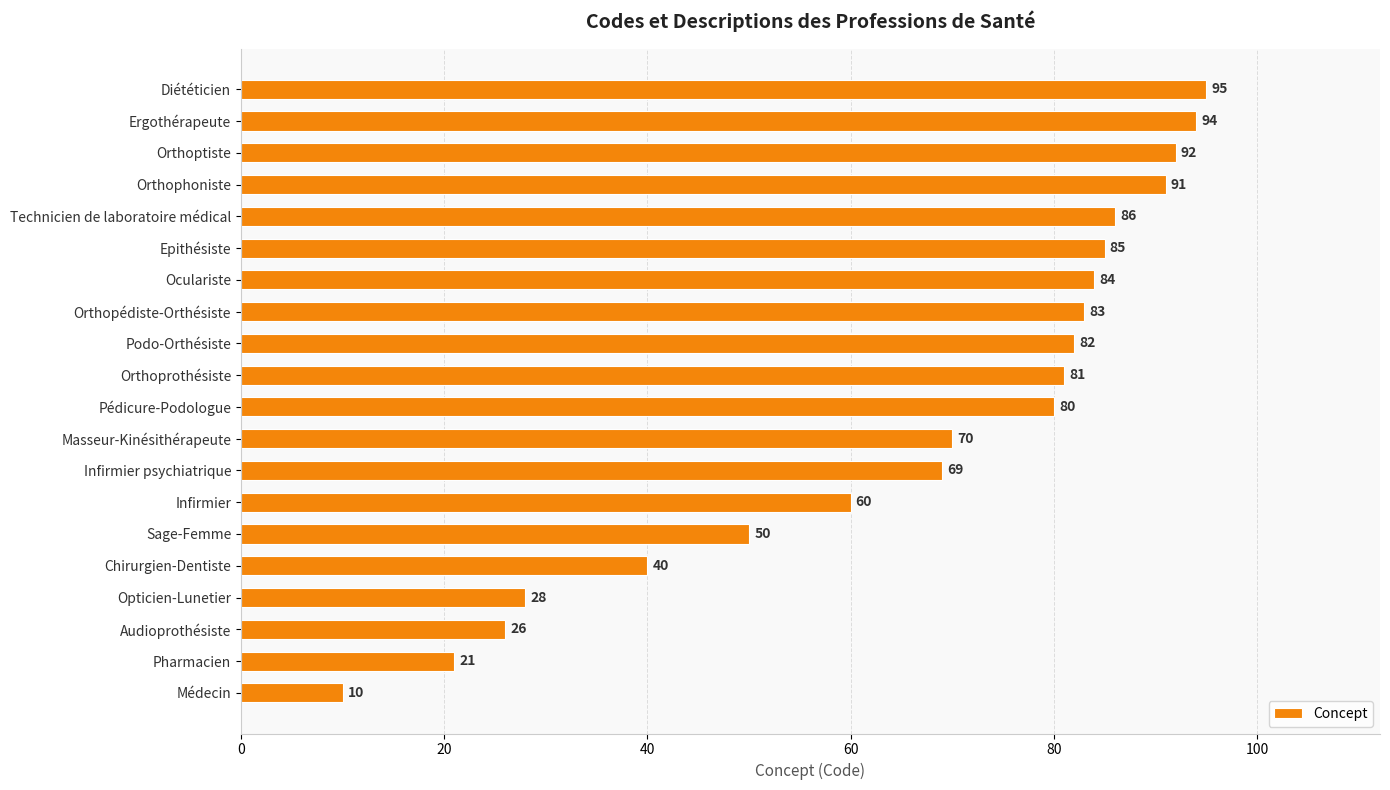

At which label is the value closest to 52?

Sage-Femme